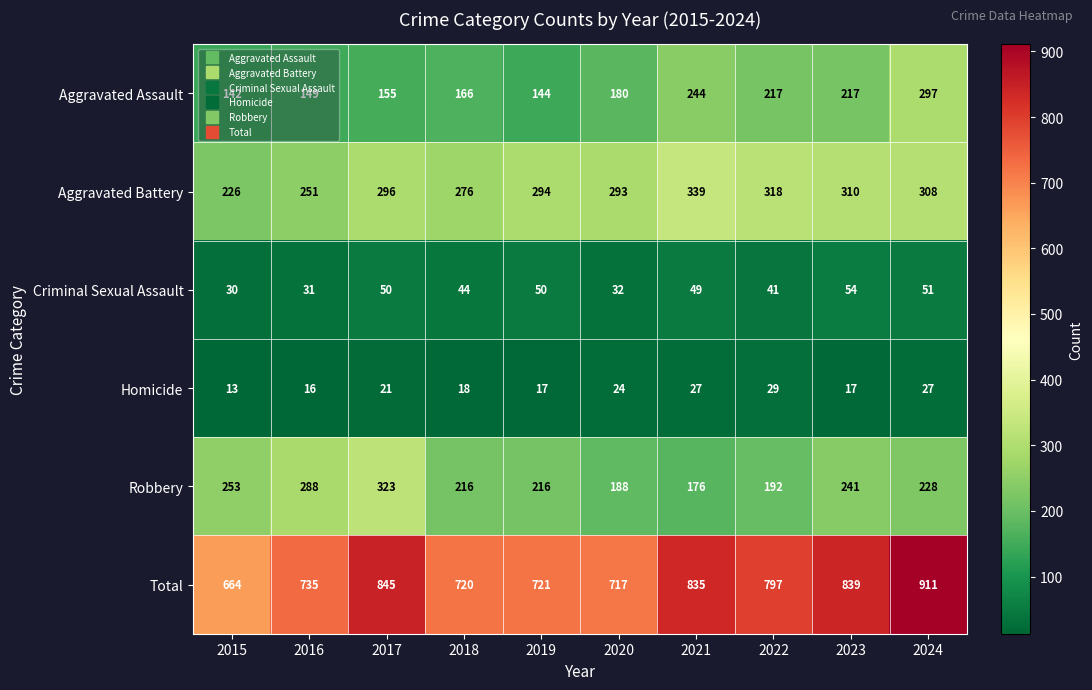

At which label is Aggravated Battery closest to 282?

2018